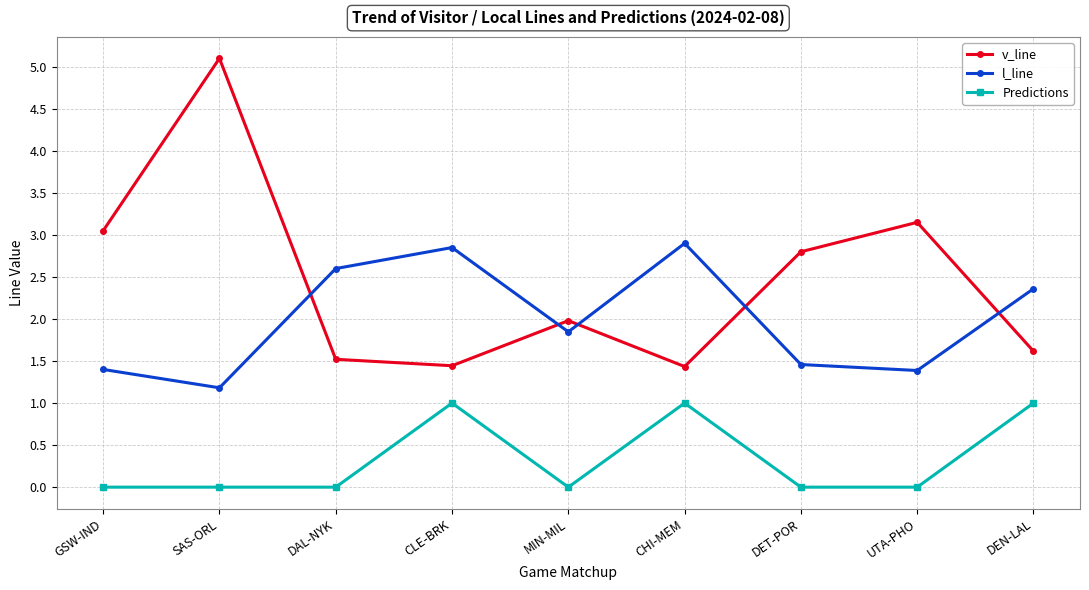

What is the greatest value displayed?

5.1